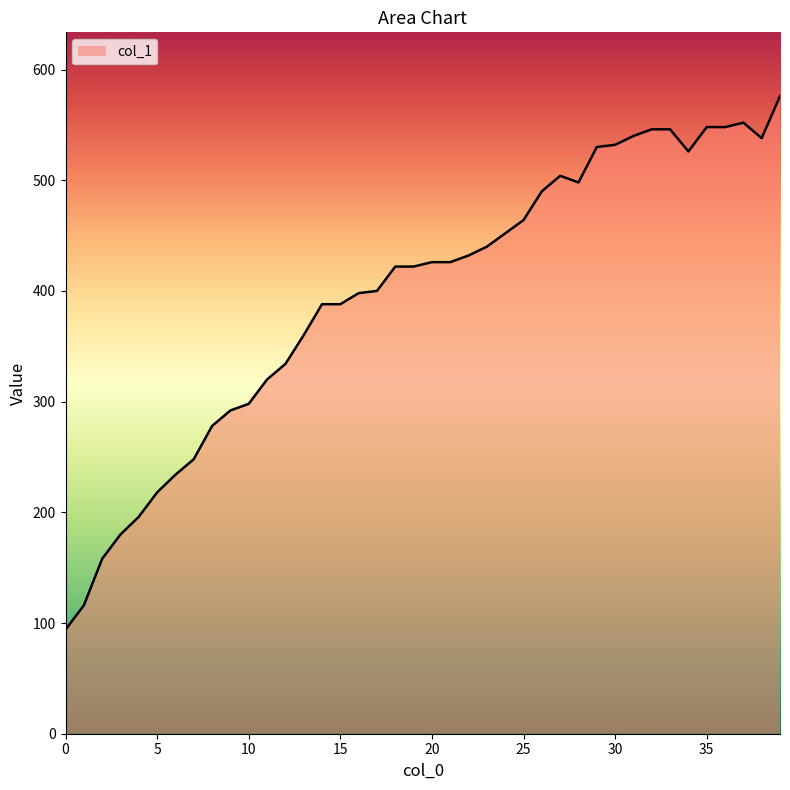

What is the difference between the maximum and minimum values?

482